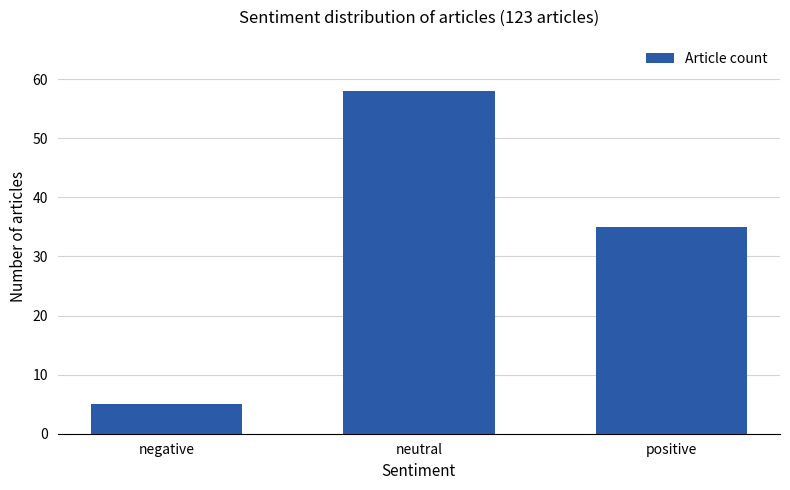

How many distinct data groups are displayed?

1